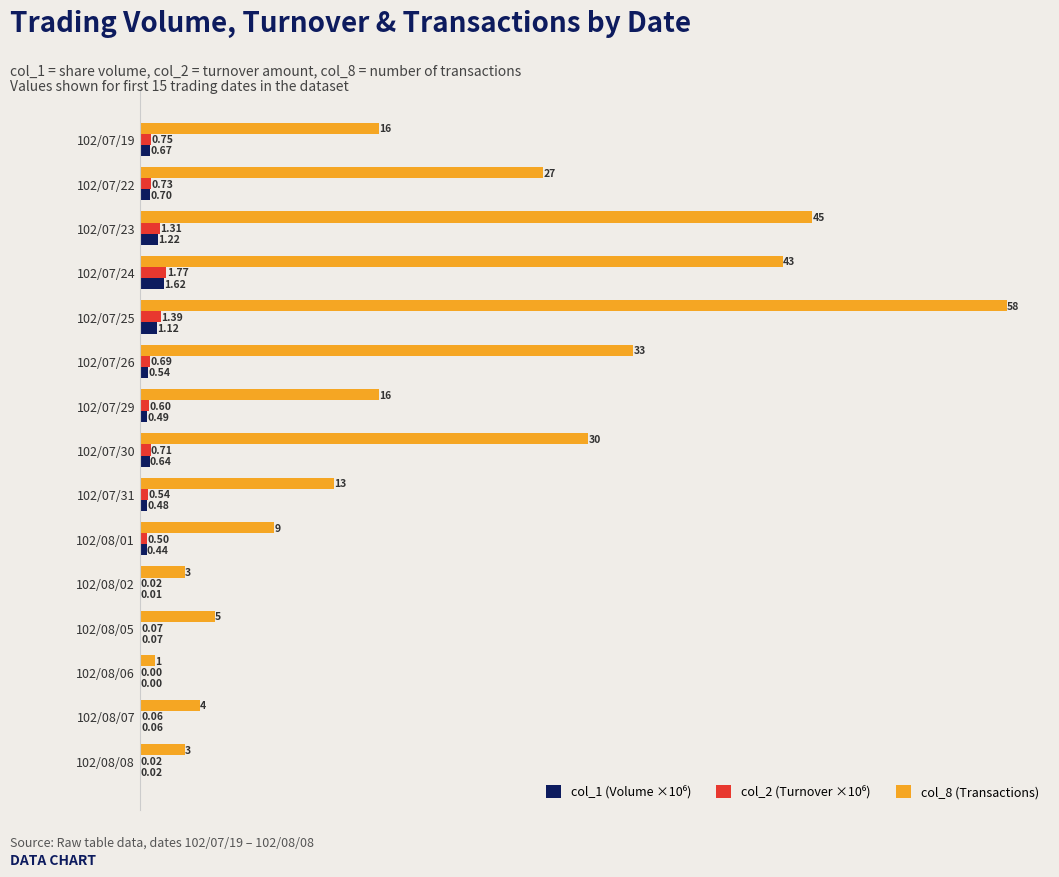

Which series has the largest total across all categories?

col_8 (Transactions)